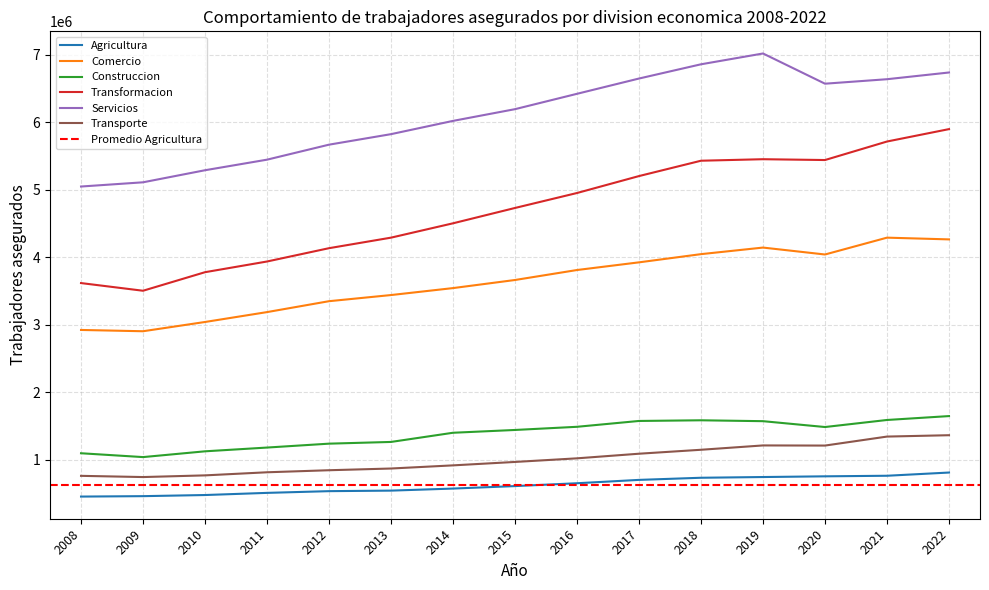

Rank the series by their maximum value, from lowest to highest.

Agricultura, Transporte, Construccion, Comercio, Transformacion, Servicios